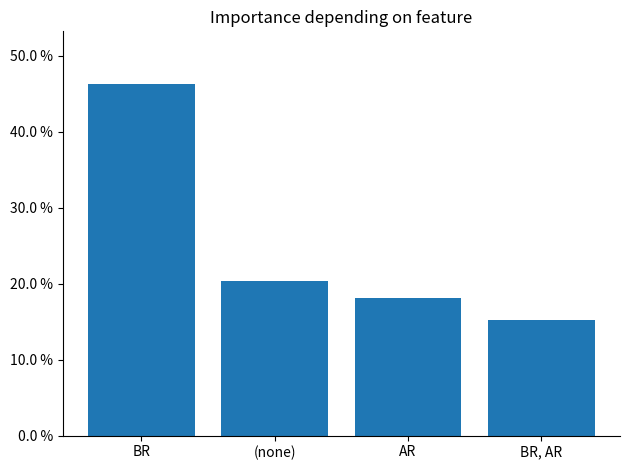

List the labels in order of value, smallest first.

BR, AR, AR, (none), BR